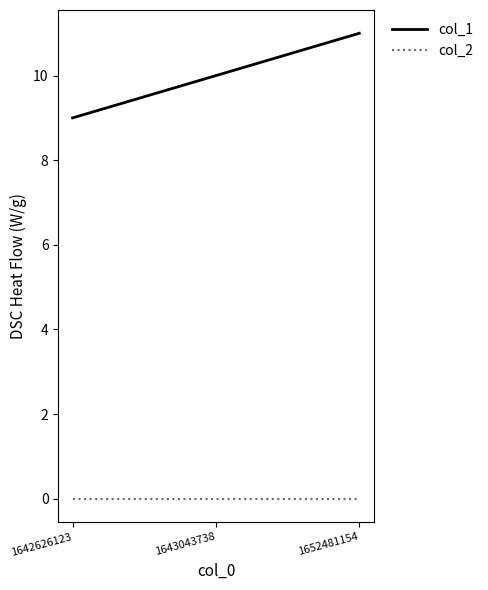

Reading right to left, extract all data points from this chart.

col_1: 11	10	9
col_2: 0	0	0